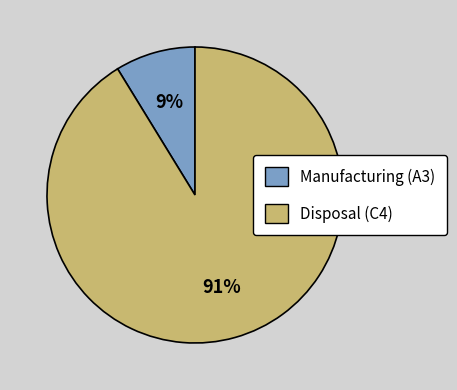

Do Manufacturing (A3) and Disposal (C4) together represent more than half of the pie?

Yes